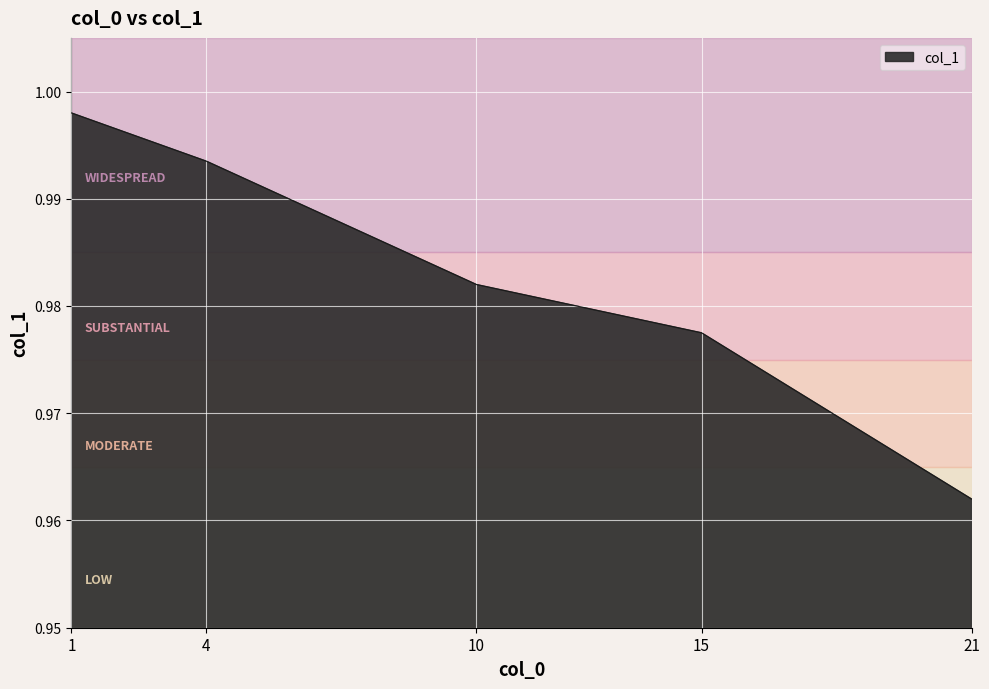

True or false: the data shows 0.3 at 21.

False